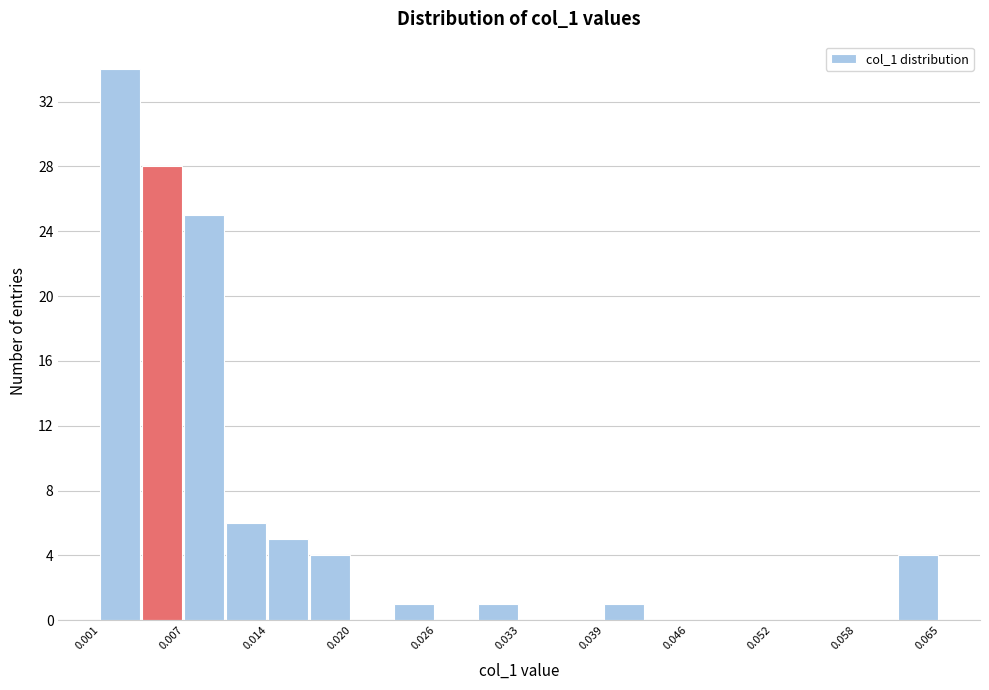

Around what value on the x-axis is the tallest bar? Give the approximate position of its centre, as read against the axis.

0.002